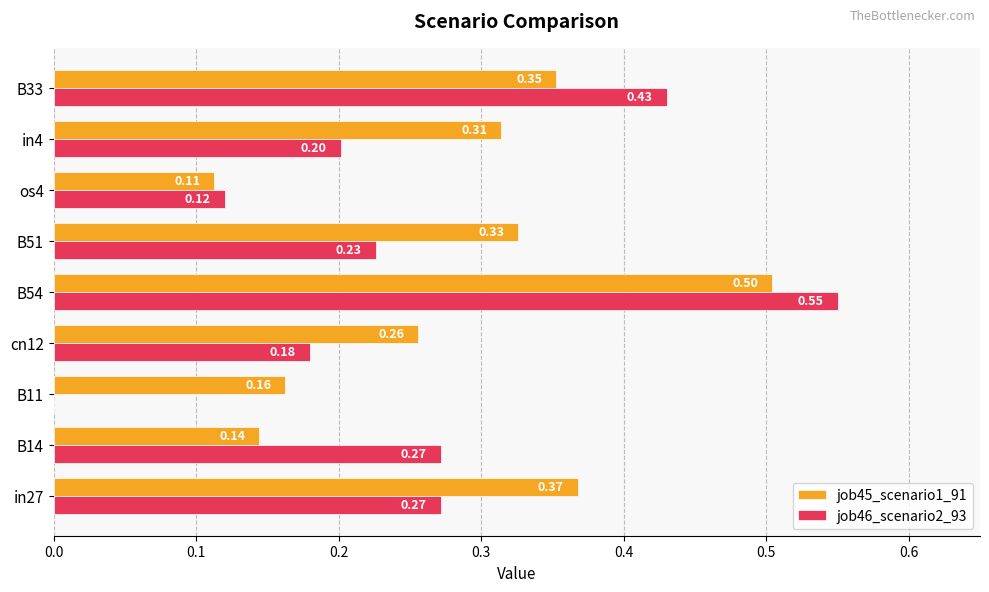

Count the number of data series in this chart.

2